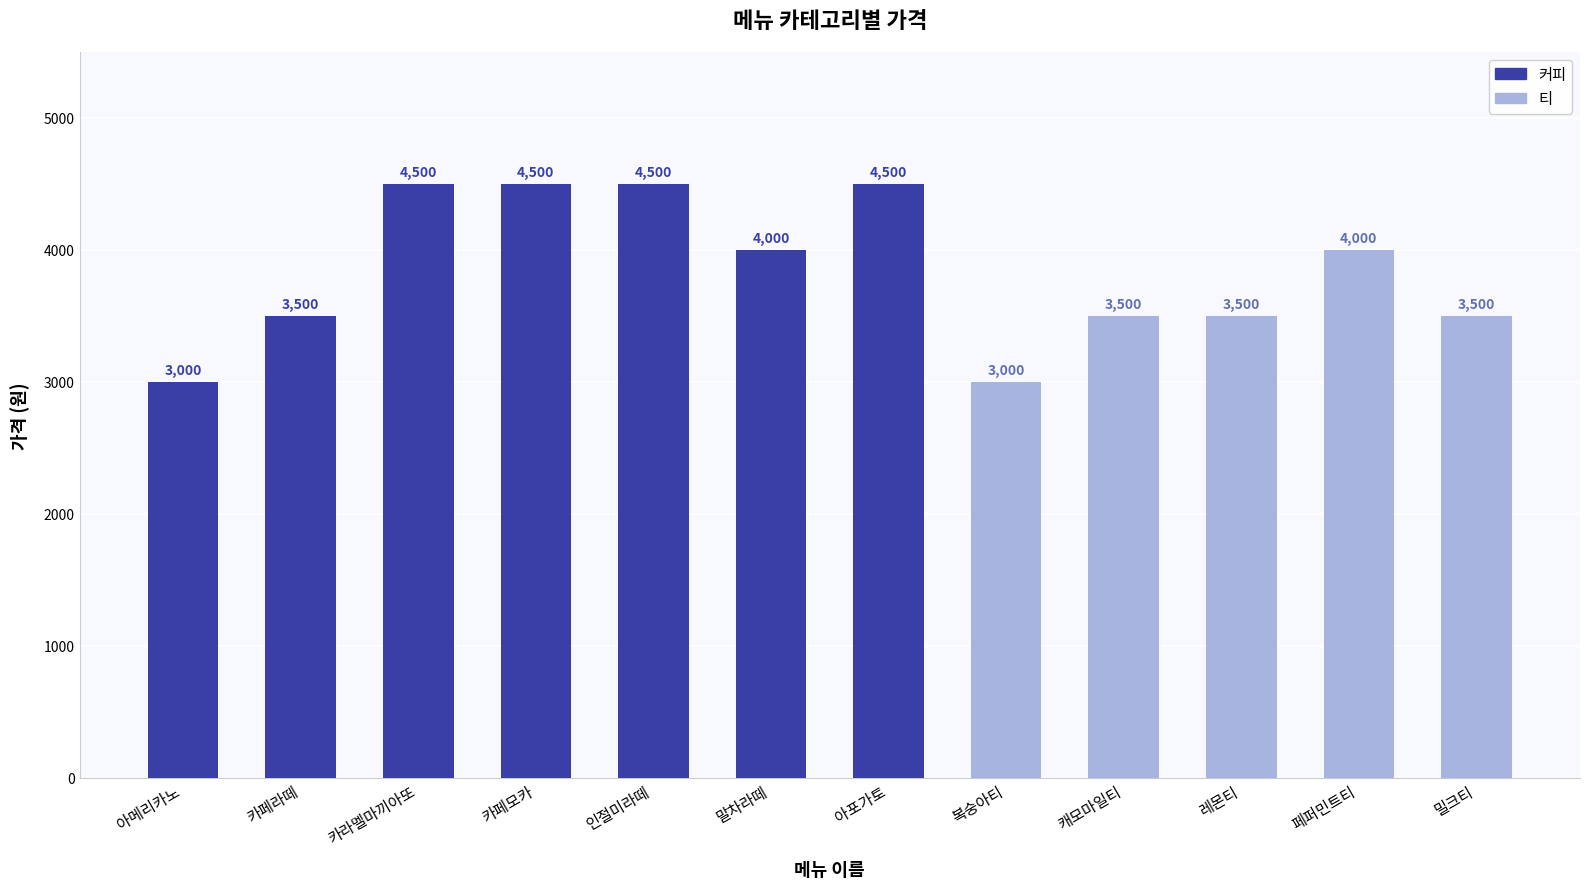

What position from the right is 인절미라떼?

8